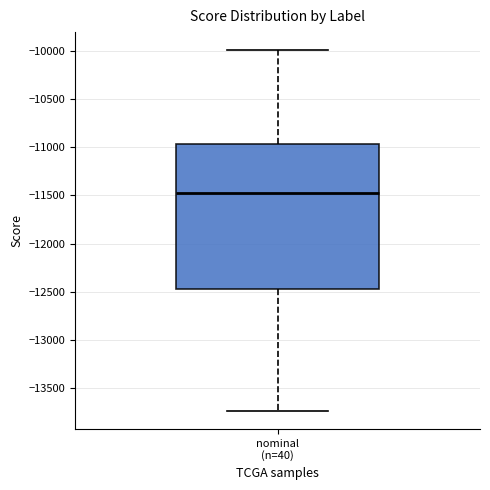

Where is the upper edge of the box for nominal (n=40) on the y-axis? The values are not printed on the chart, so give them approximately, as read against the axis.

-10950